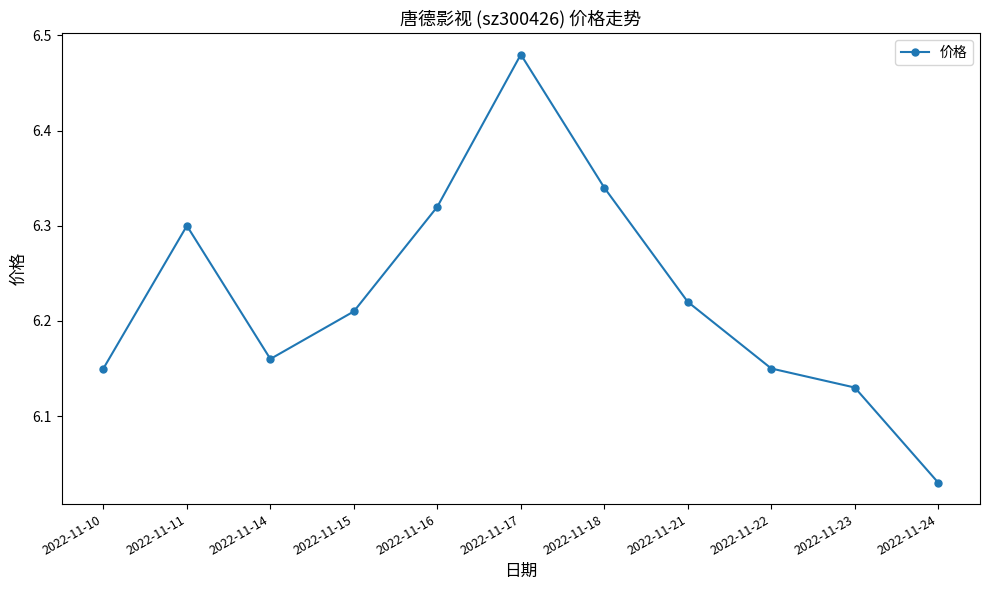

Where is the data nearest to the value 6?

2022-11-24